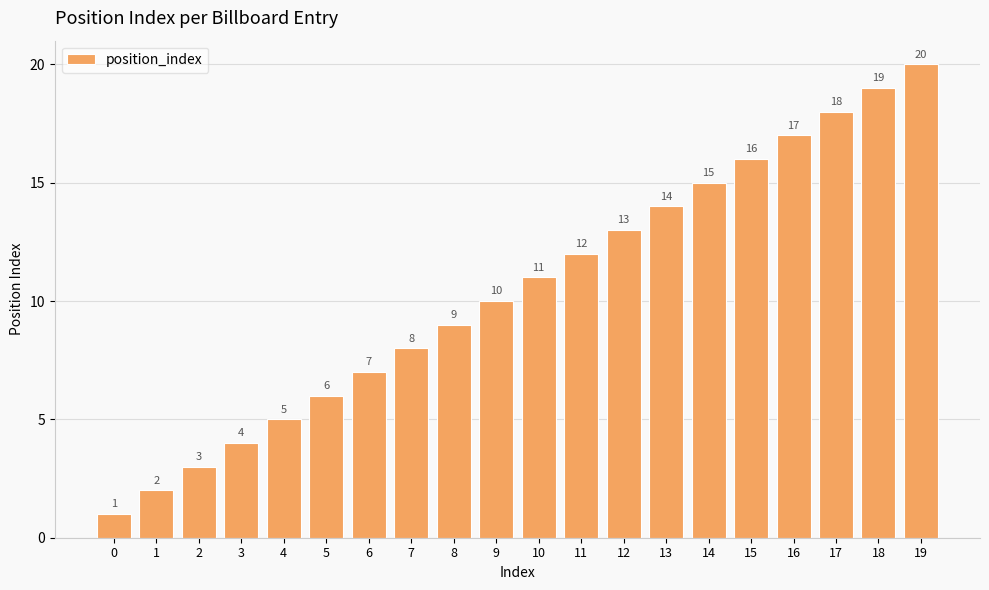

What is the sum of all values?

210